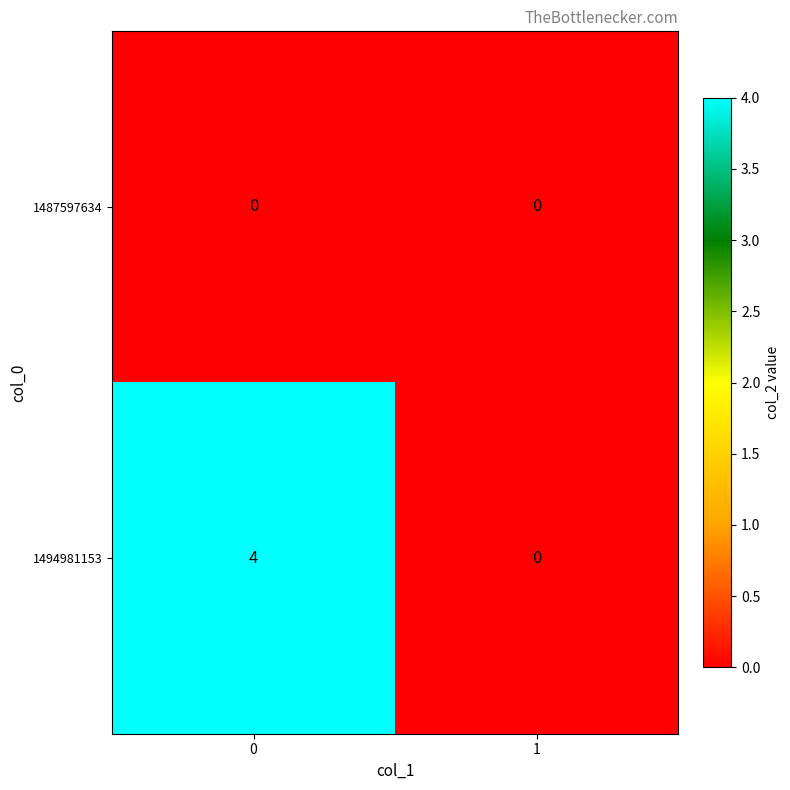

The value of 1494981153 at 0 is 3. True or false?

False